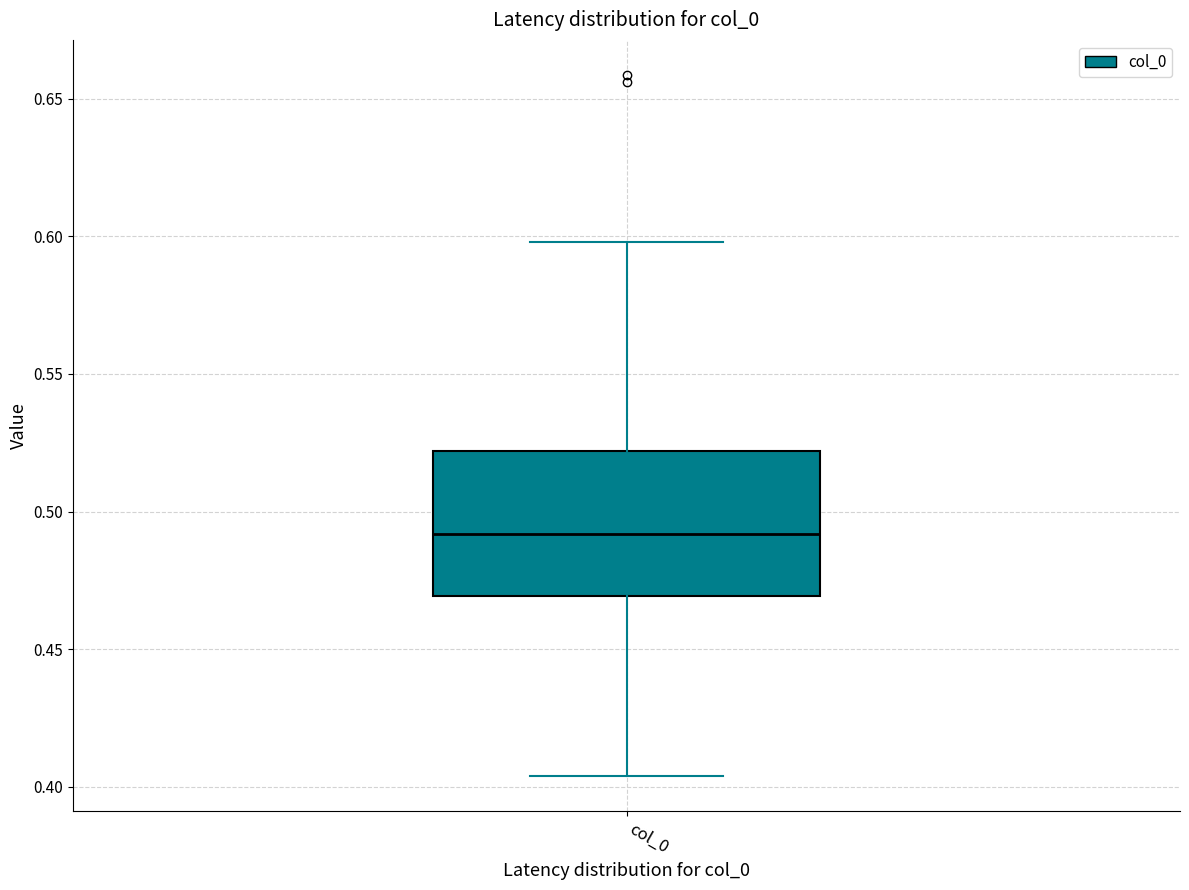

Read this box plot against the y-axis: the position of the median line, the range covered by the box, and the ends of both whiskers. The values are not printed on the chart, so give them approximately, as read against the axis.

median 0.490, box 0.470 to 0.520, whiskers 0.405 to 0.600